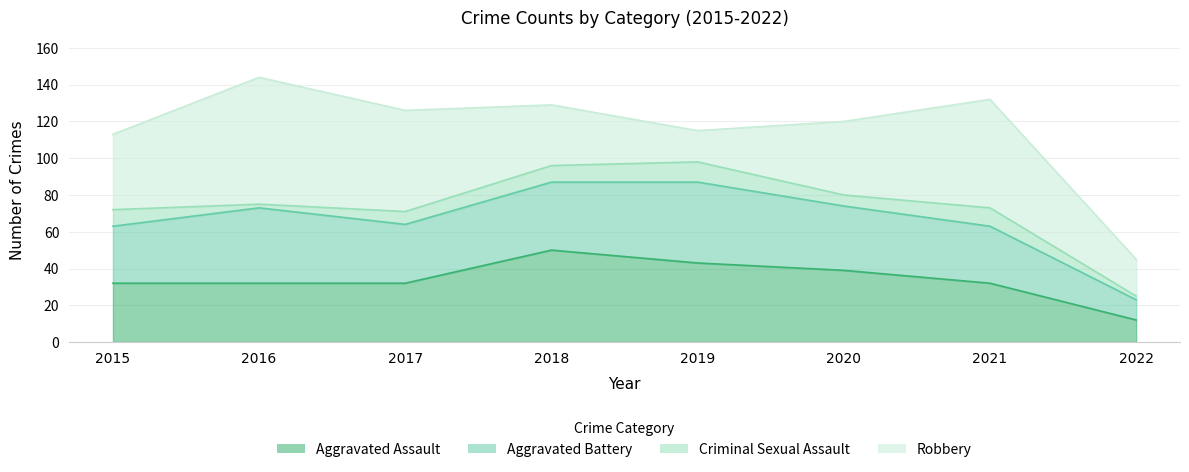

At which category does Robbery reach its first local peak?

2016